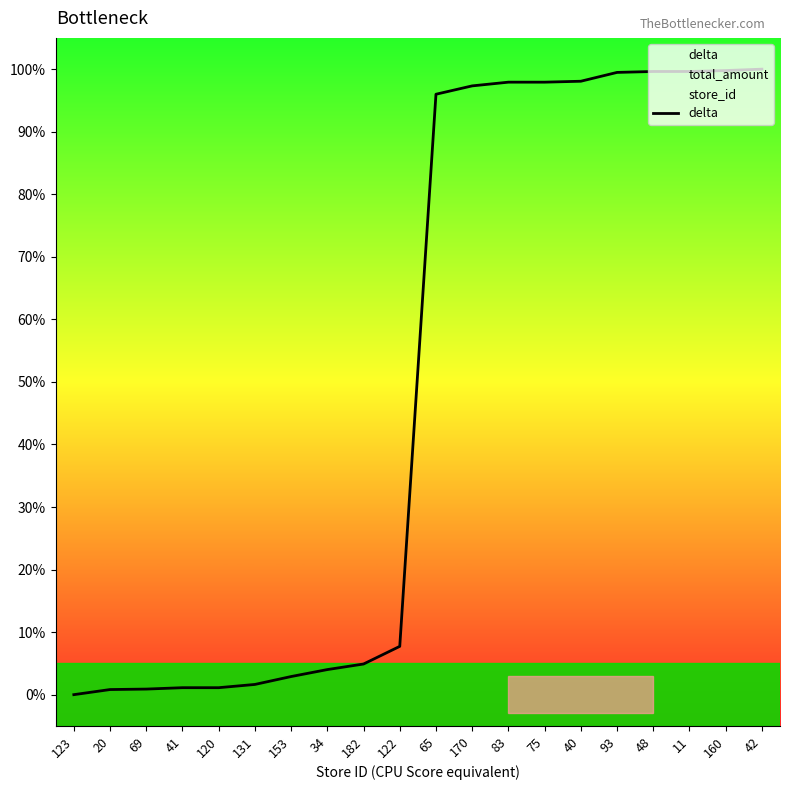

Reading left to right, list all the values displayed in this chart.

123=0.0	20=0.8	69=0.9	41=1.1	120=1.1	131=1.6	153=2.9	34=4.0	182=4.9	122=7.7	65=96.0	170=97.3	83=97.9	75=97.9	40=98.1	93=99.5	48=99.6	11=99.6	160=99.8	42=100.0